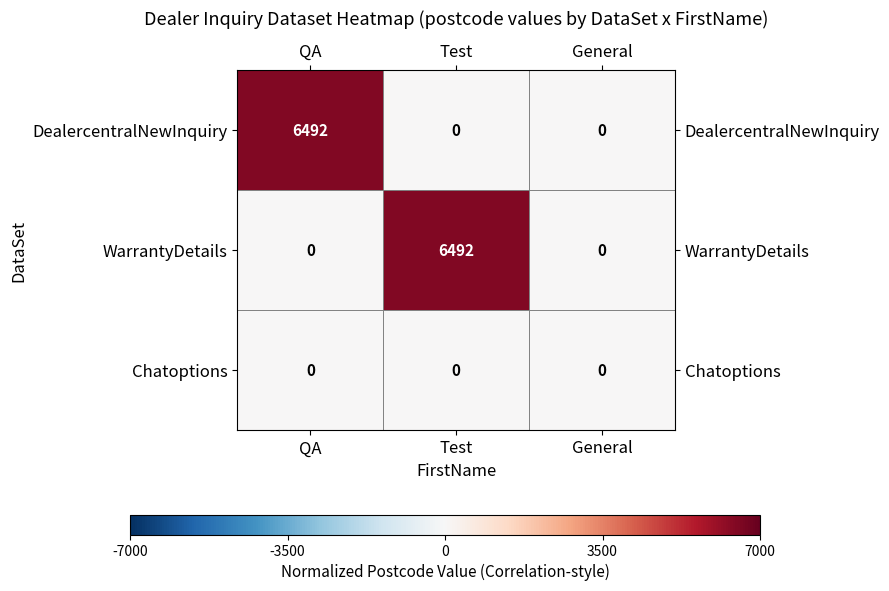

Reading left to right, transcribe all the data shown in this chart.

DealercentralNewInquiry: QA=6492	Test=0	General=0
WarrantyDetails: QA=0	Test=6492	General=0
Chatoptions: QA=0	Test=0	General=0